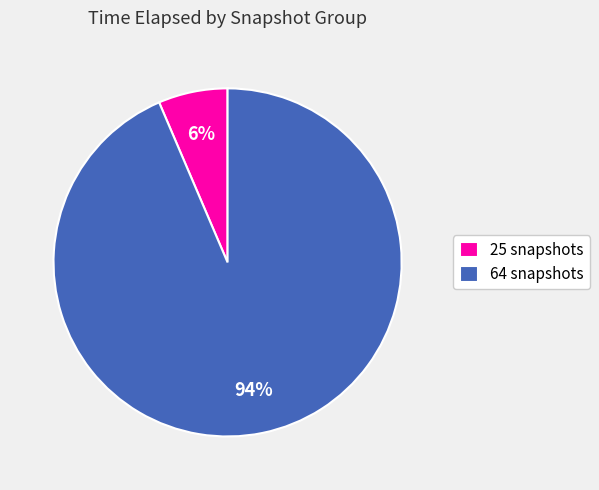

Between 64 snapshots and 25 snapshots, which is larger?

64 snapshots